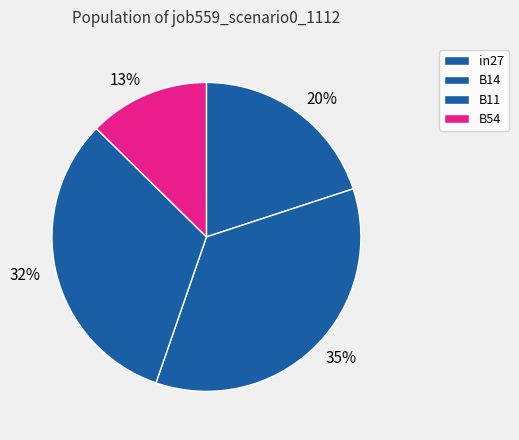

Is it true that 35% is 21% of the pie?

False